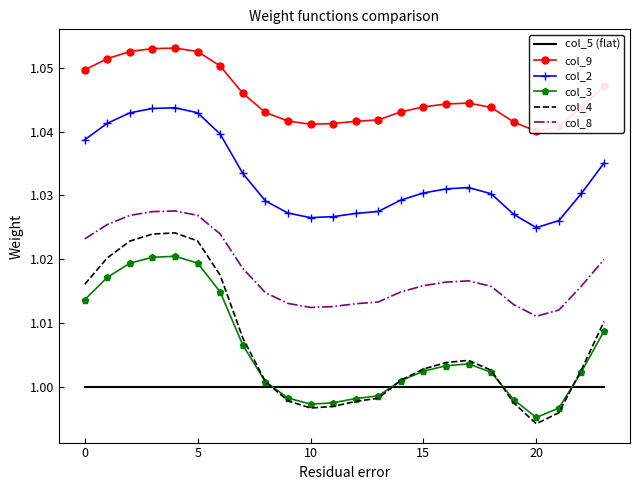

True or false: col_9 and col_2 intersect in this chart.

False